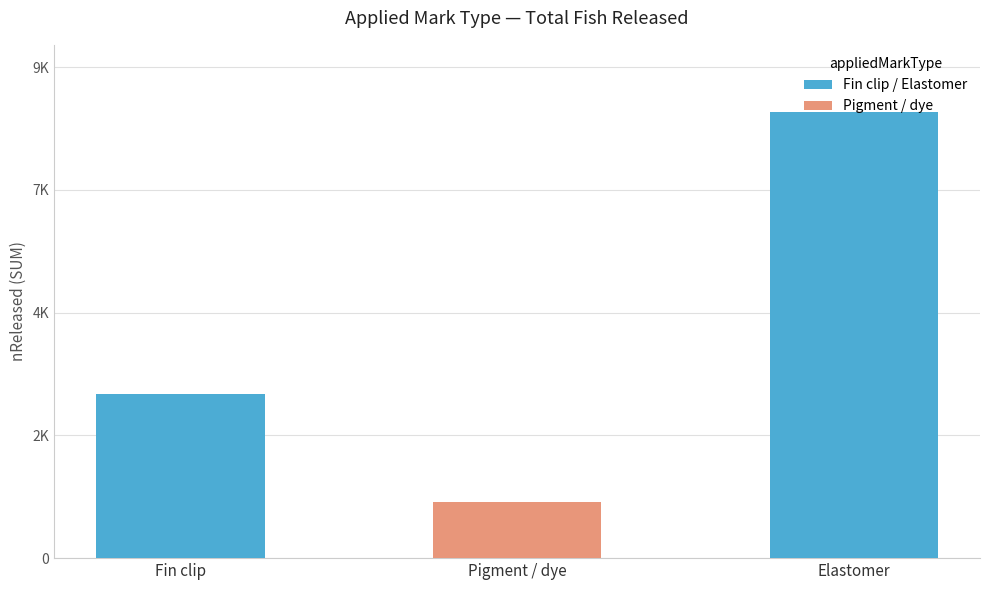

What is the change in value from Fin clip to Elastomer?

+5459